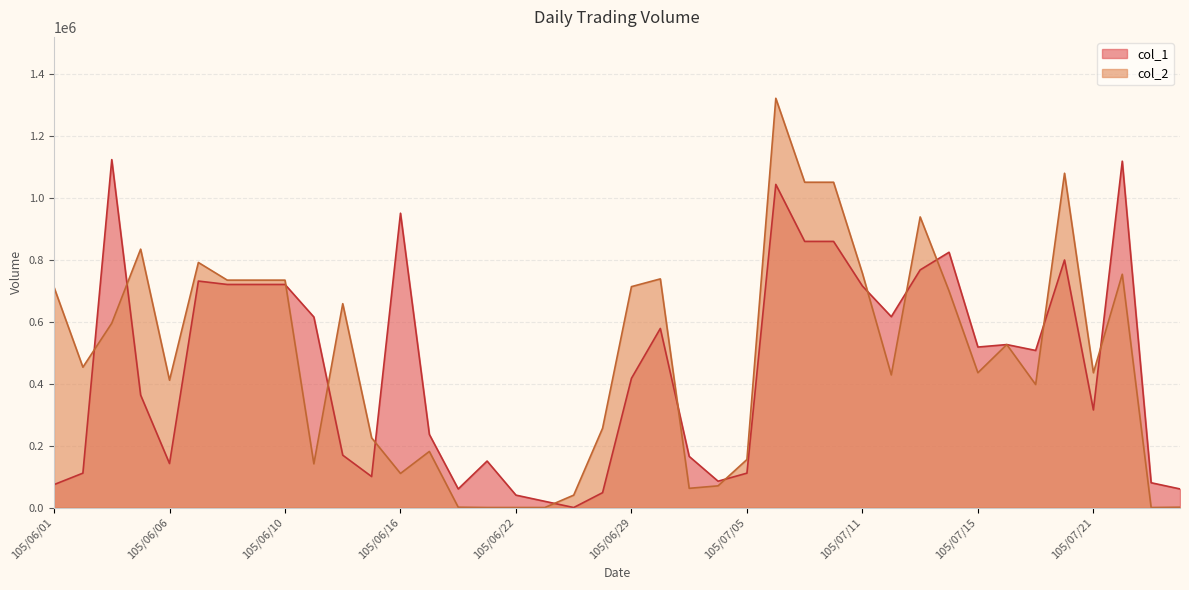

What are all the series names shown in the legend?

col_1, col_2